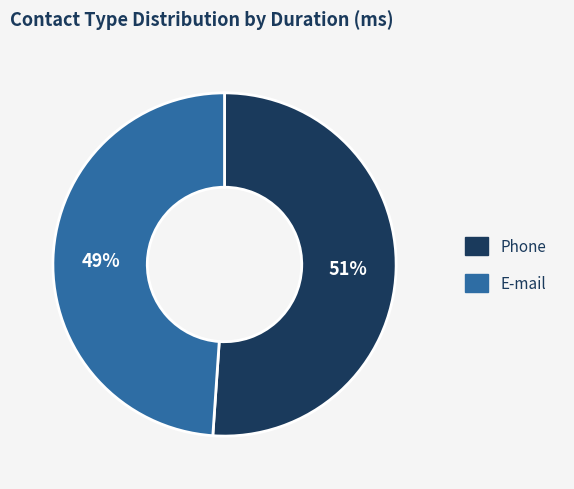

Do Phone and E-mail together represent more than half of the pie?

Yes